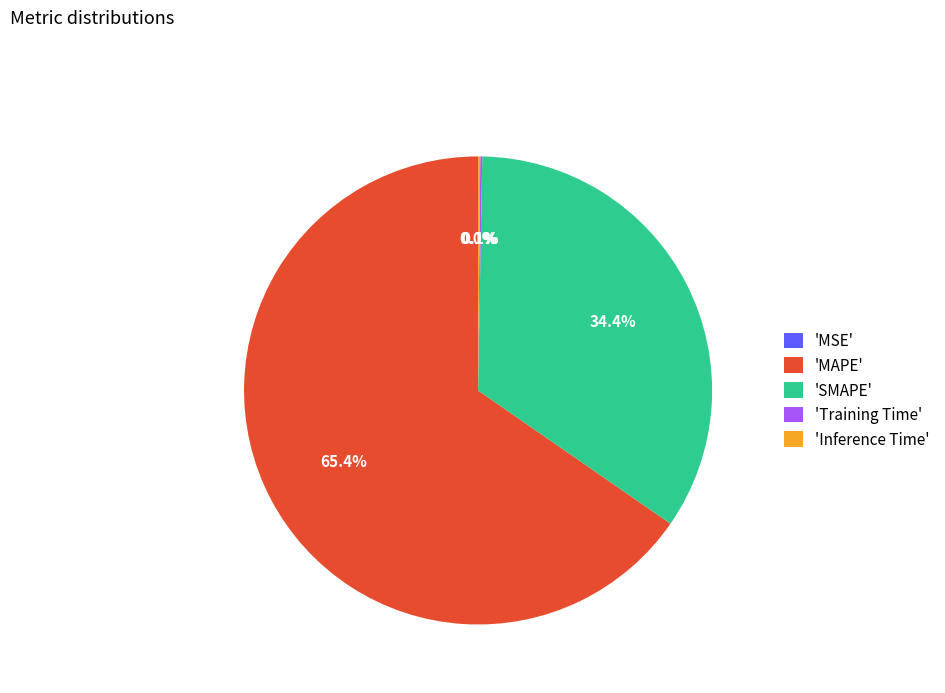

What is the majority slice?

'MAPE'